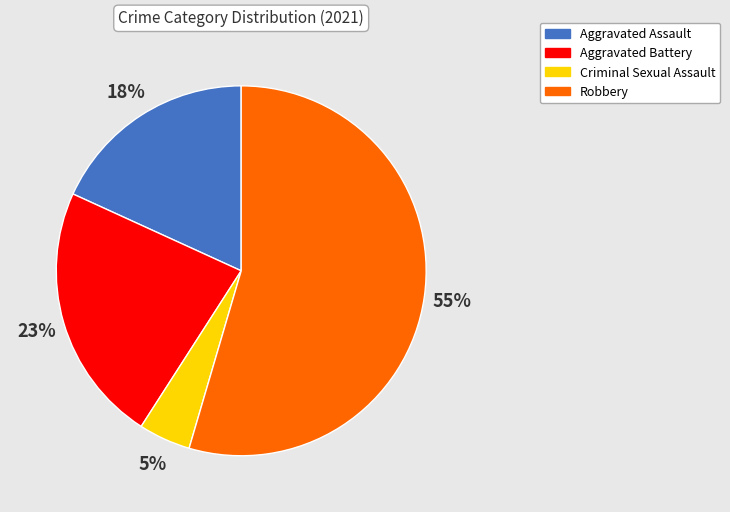

To the nearest percent, what is the difference between the largest and smallest slice percentages?

50%